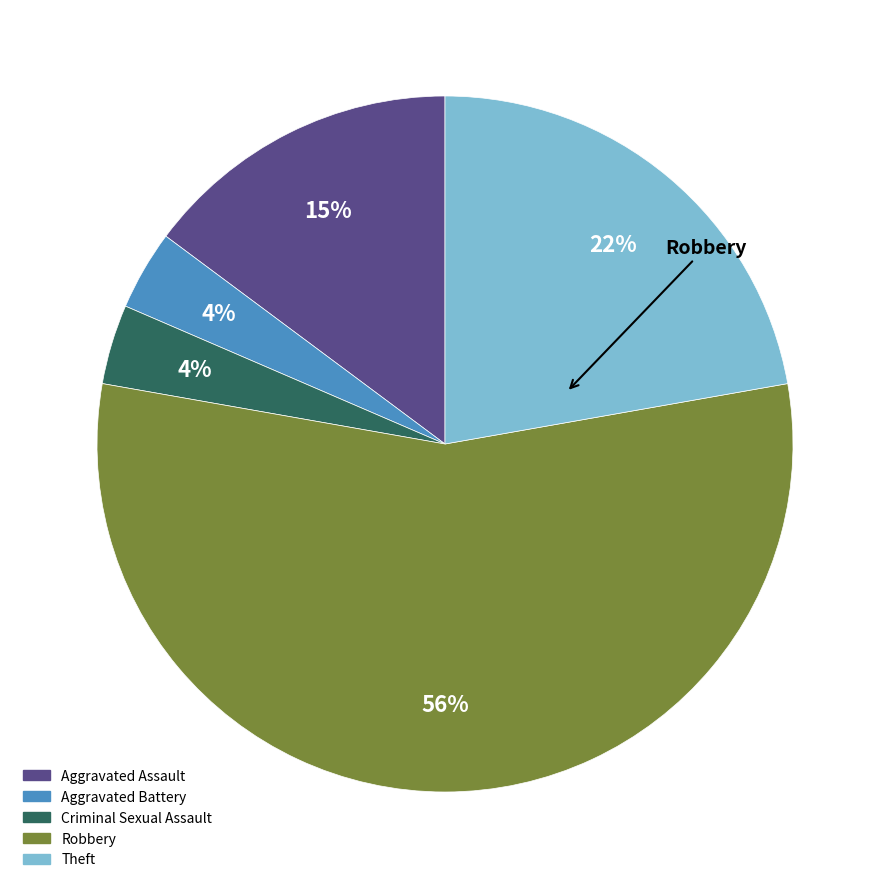

What percentage is the Theft slice, to the nearest percent?

22%